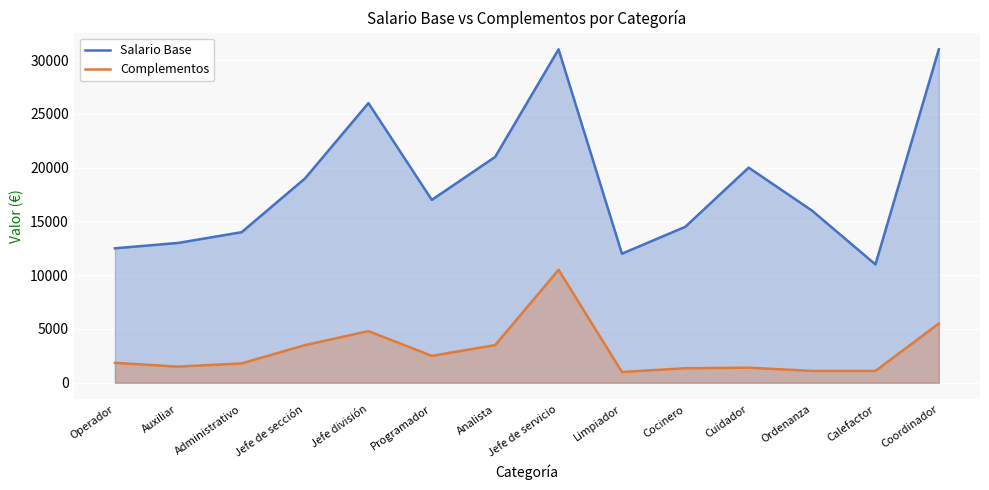

Between Jefe de servicio and Cuidador, which is larger?

Jefe de servicio